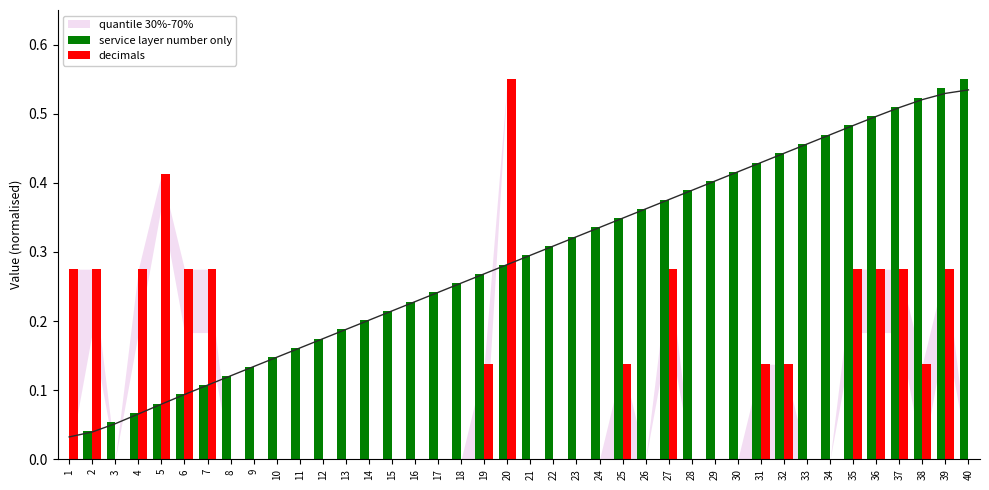

List the series in order of their overall mean, lowest first.

decimals, service layer number only